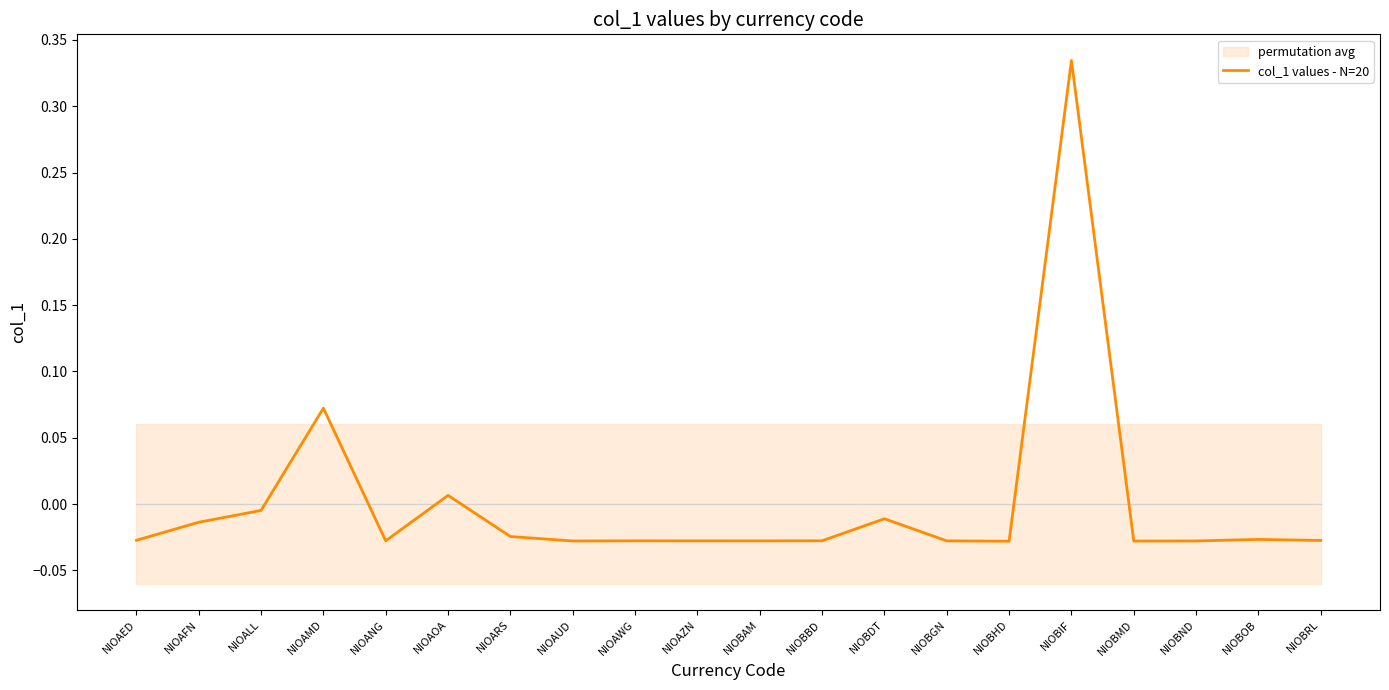

How many values exceed 0?

3